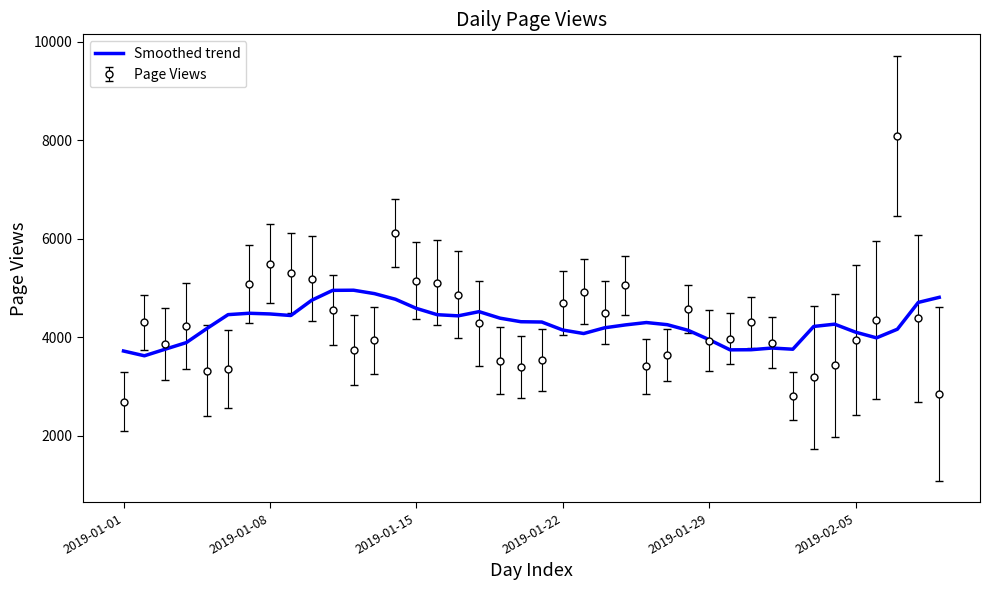

What is the smallest value displayed?

2691.0